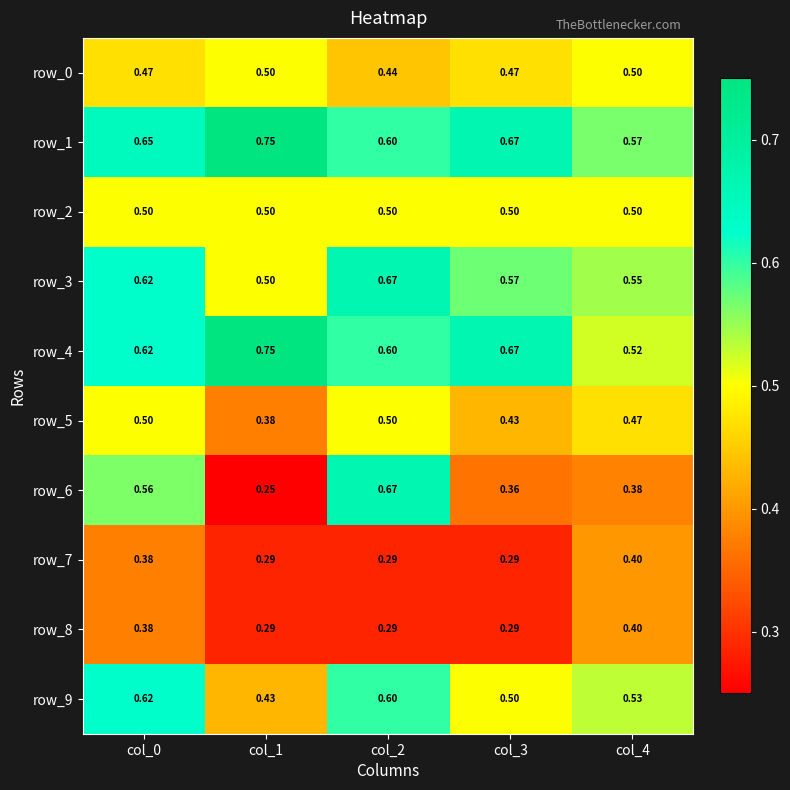

What is the spread (max minus min) of values at col_2?

0.4